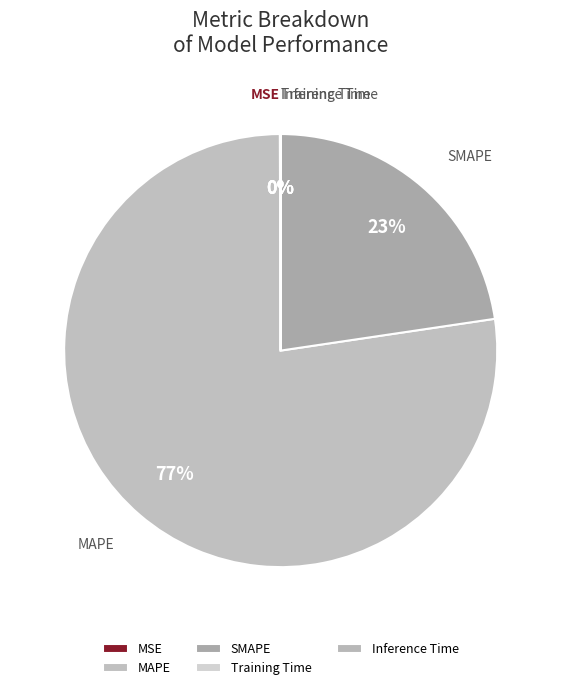

To the nearest percent, what is the difference between the largest and smallest slice percentages?

77%